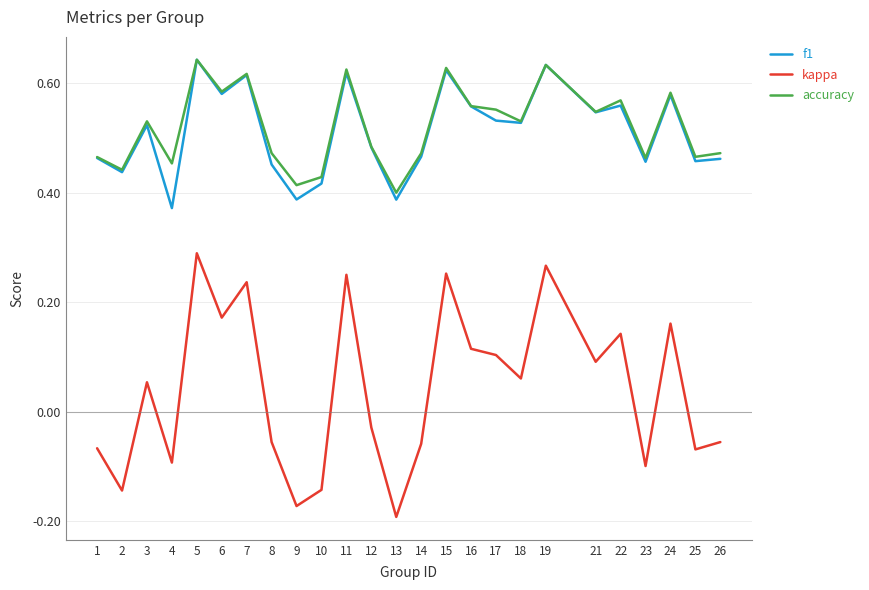

True or false: f1 has a value of 0.4 at 5.

False